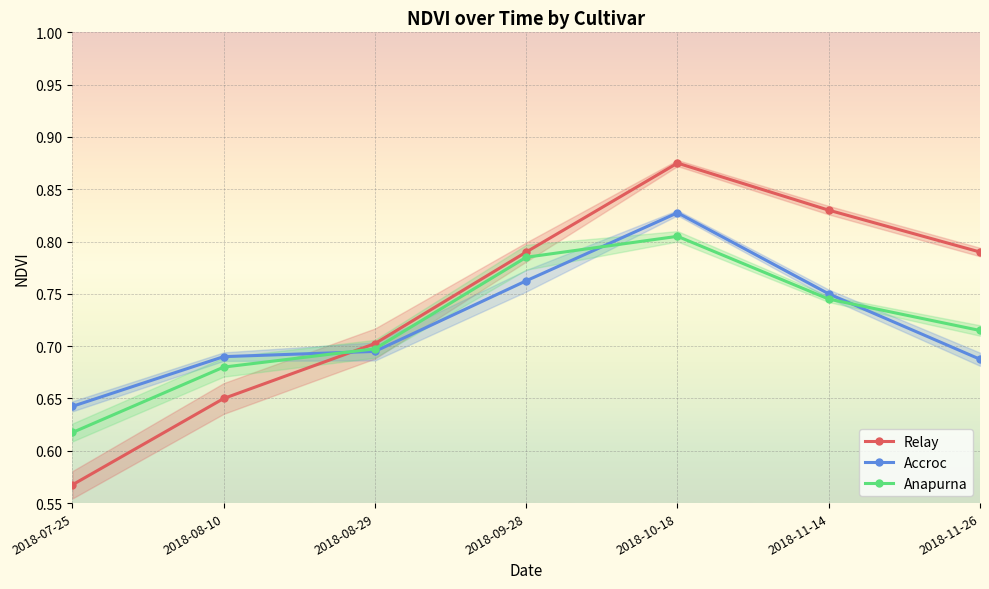

Is this an area chart (filled region under the line)?

No